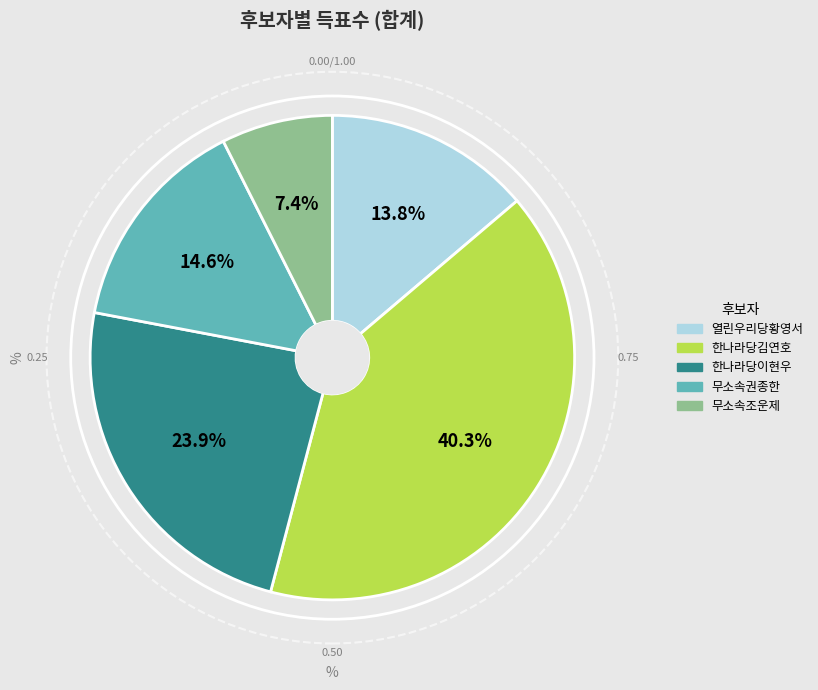

Which slice is the largest?

한나라당김연호